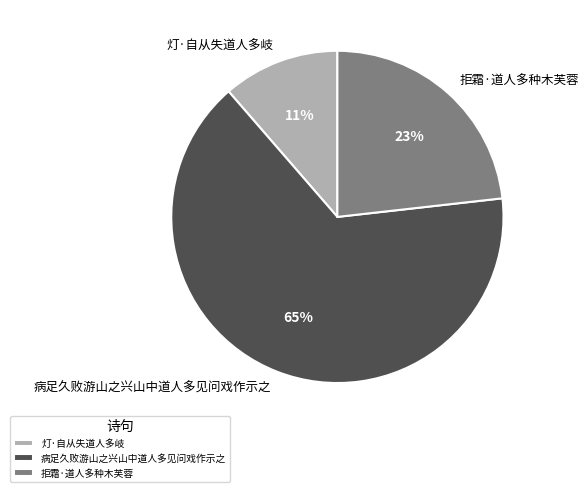

To the nearest percent, what is the average slice percentage?

33%